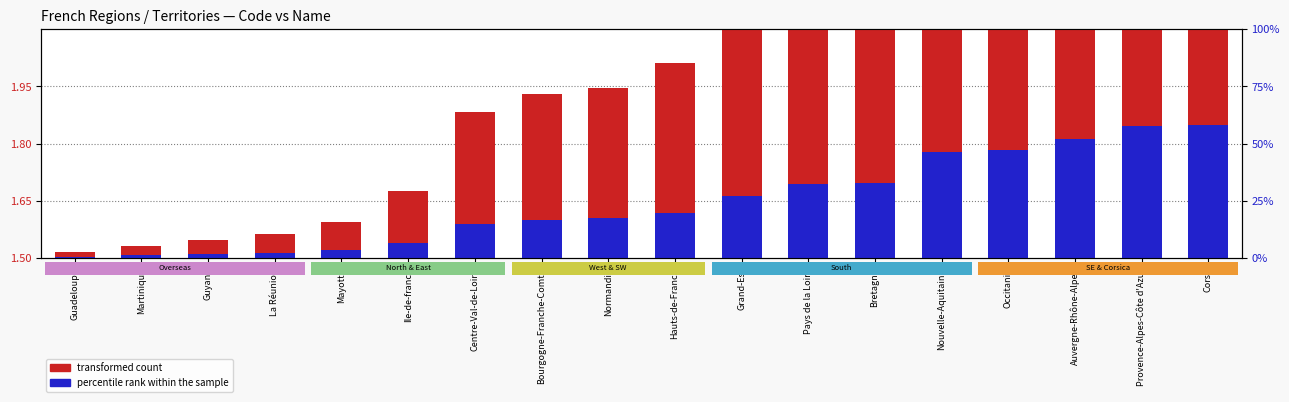

How many bars are there in total?

36